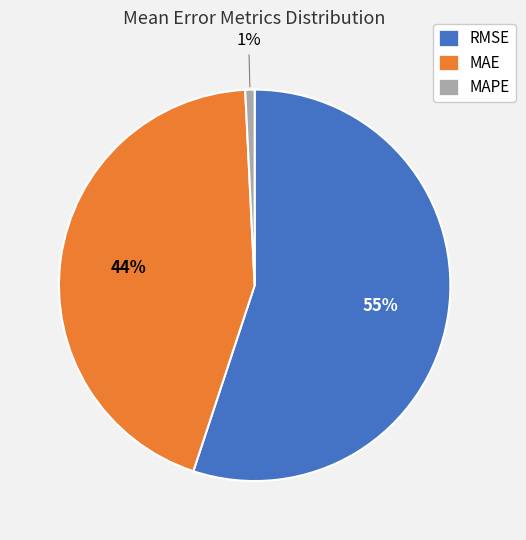

To the nearest percent, what is the difference between the MAPE and MAE slice percentages?

43%